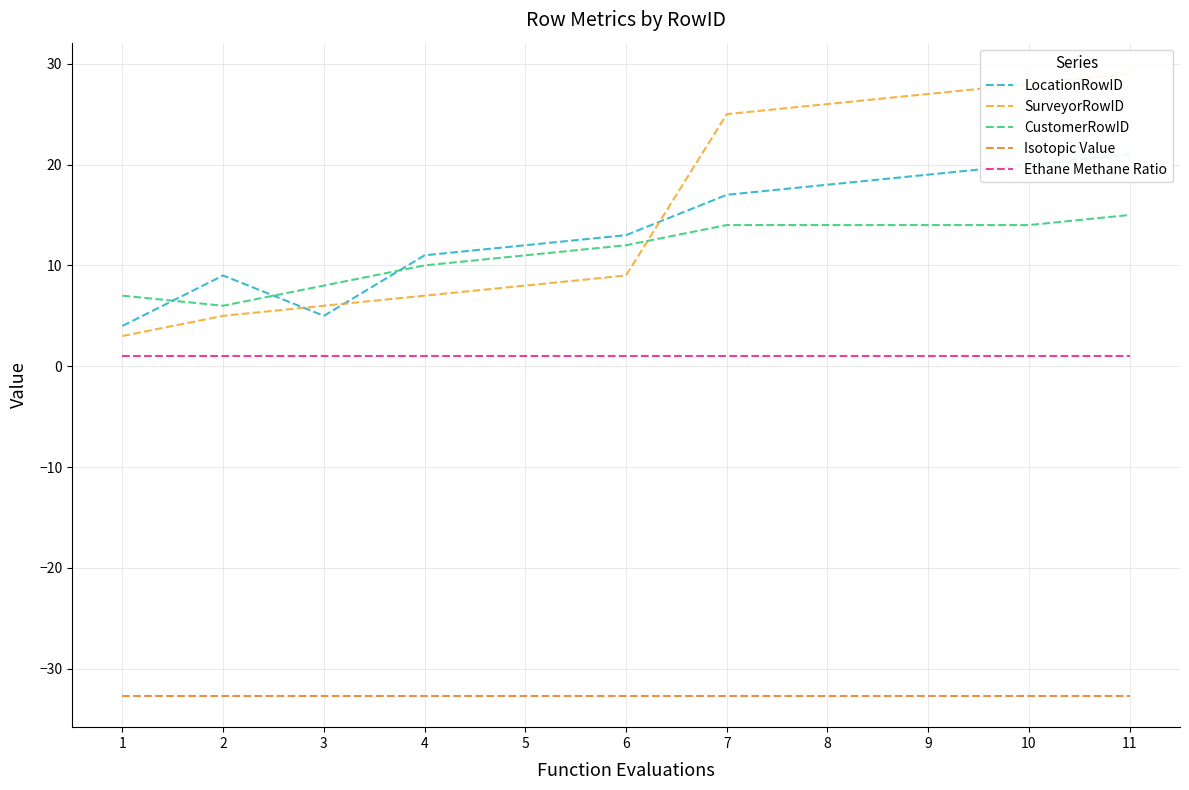

Is it true that Ethane Methane Ratio equals 0.6 at 3?

False